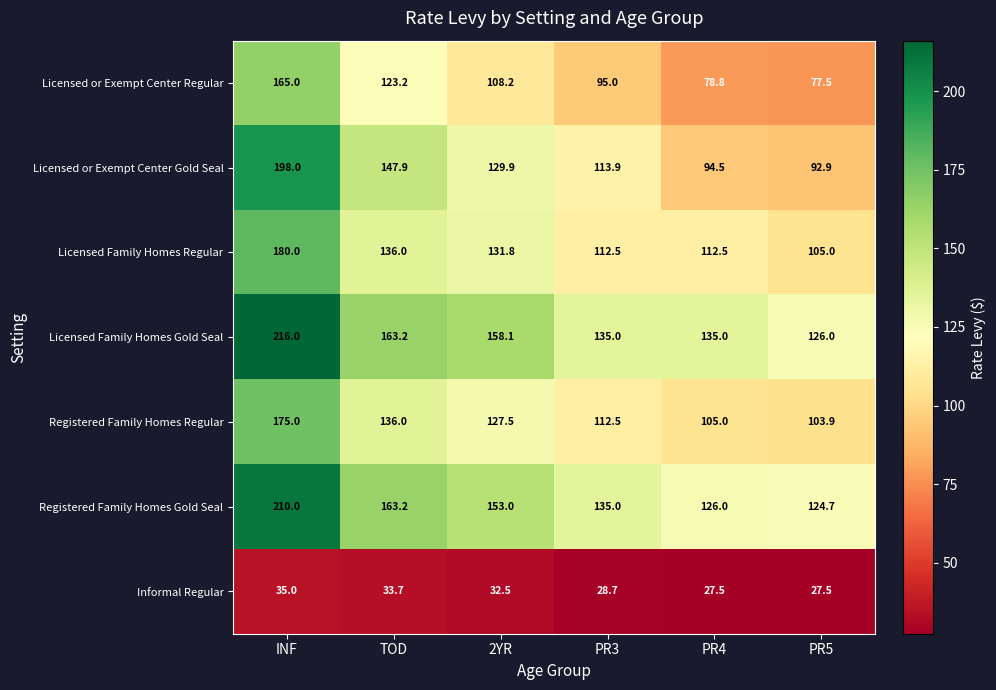

The value of Informal Regular at PR3 is 38.1. True or false?

False